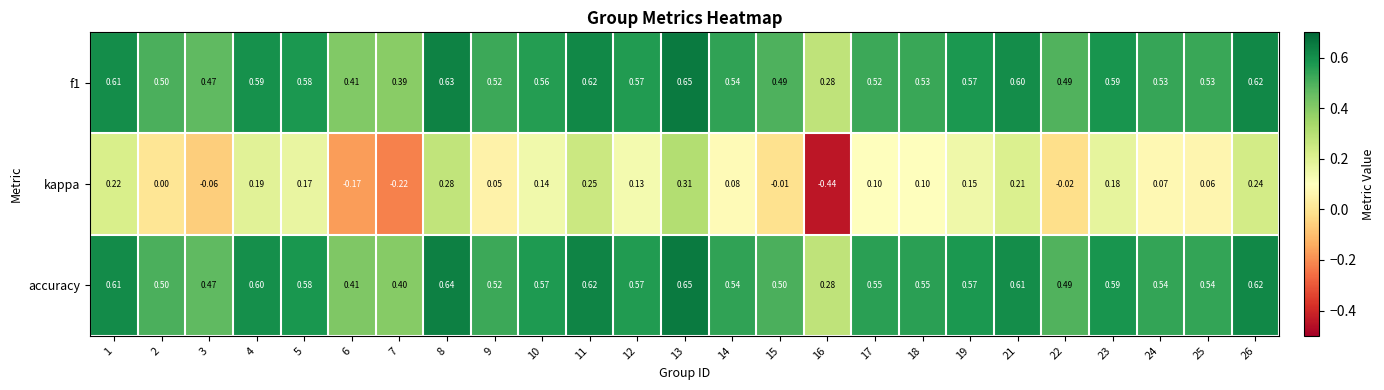

Which series has the widest spread of values?

kappa